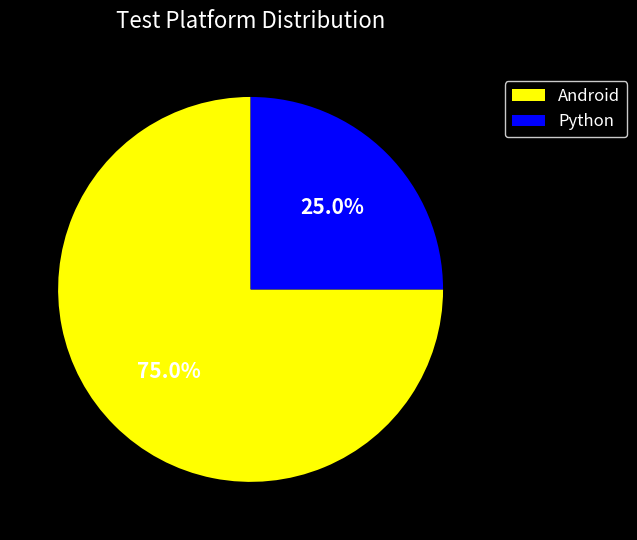

Between Python and Android, which is larger?

Android